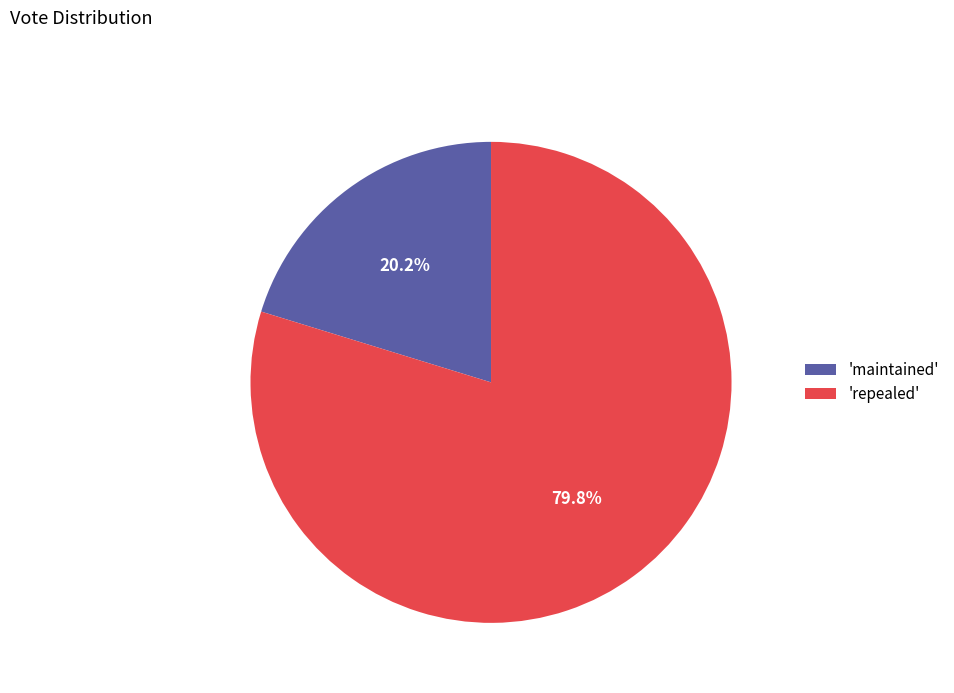

Between 'maintained' and 'repealed', which is larger?

'repealed'